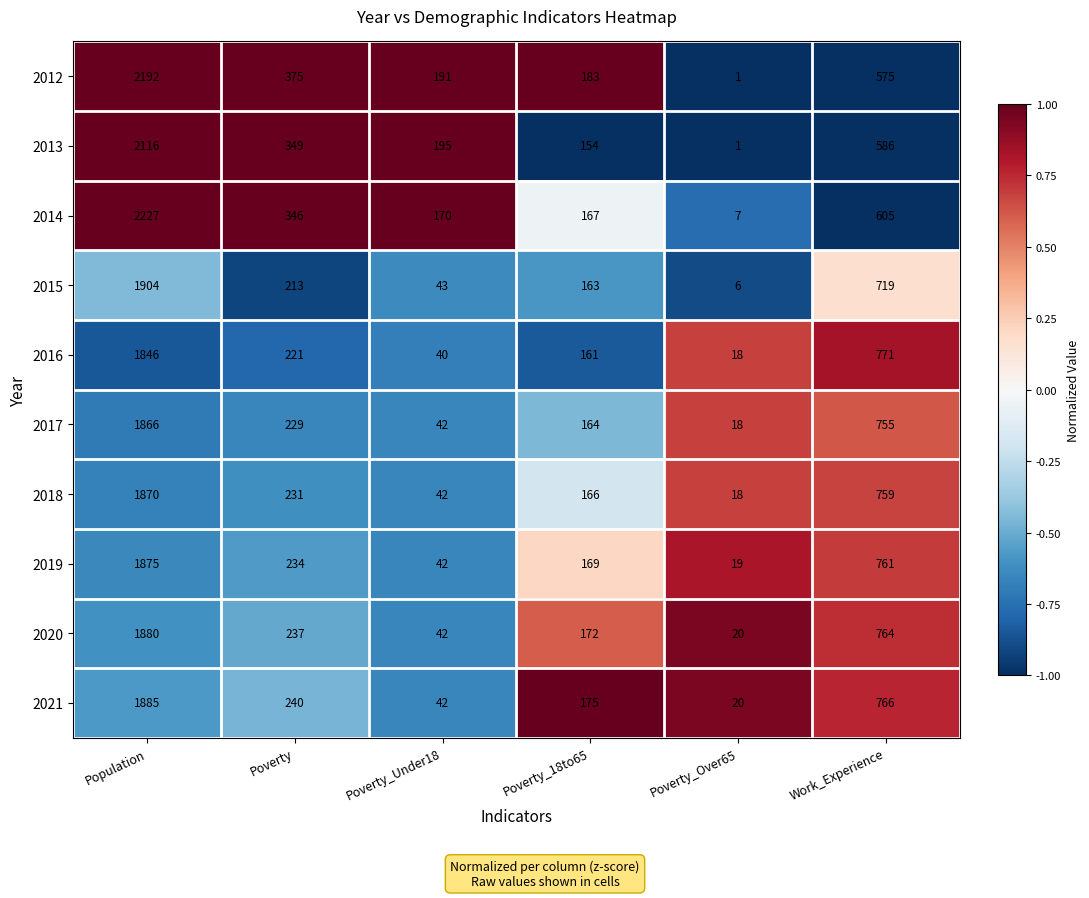

Which series changed the most between Poverty_Under18 and Poverty_18to65?

2021